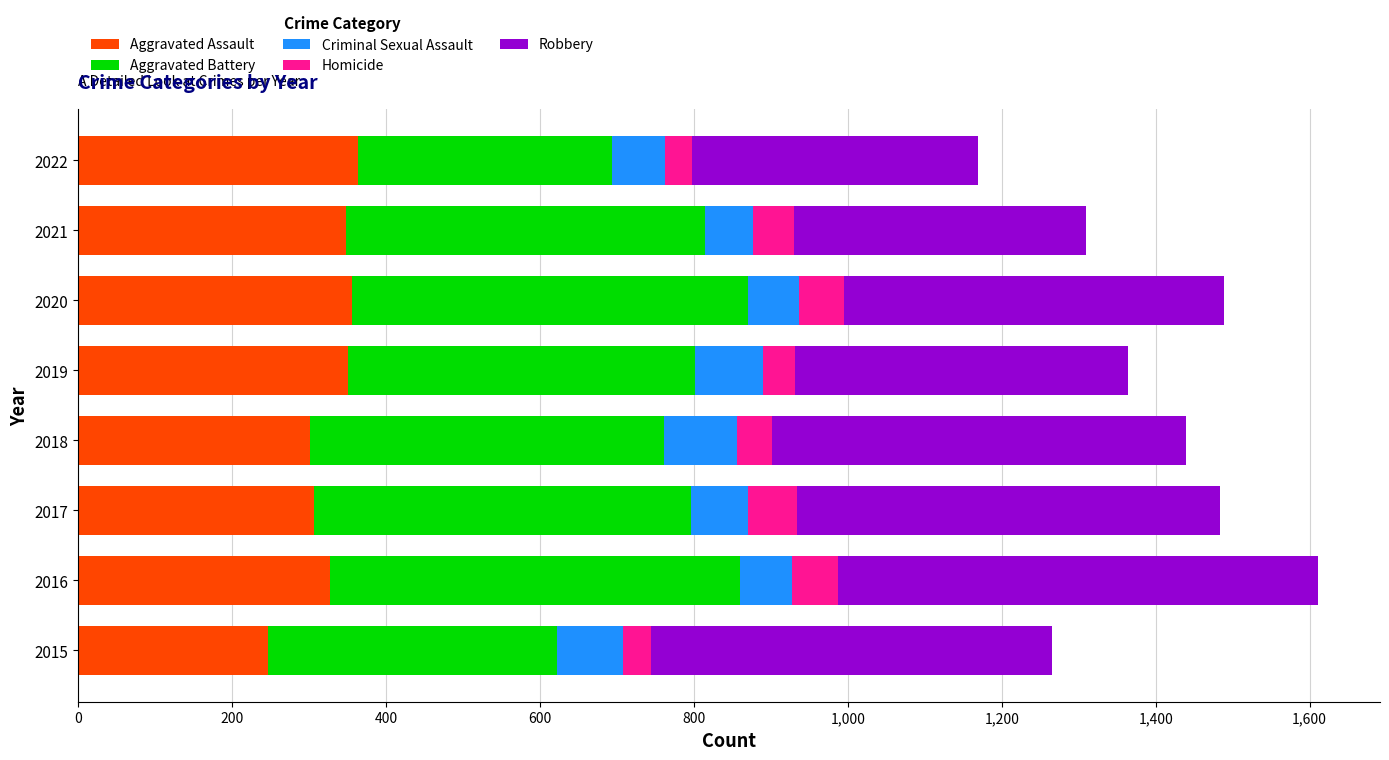

What is the lowest value of the Aggravated Assault series?

246